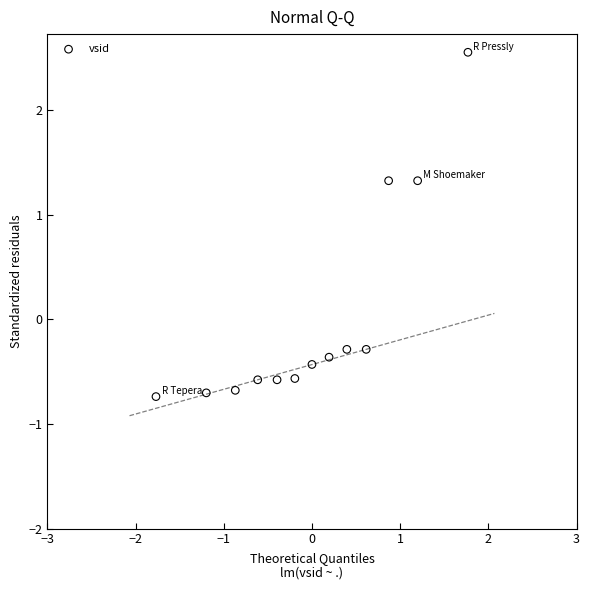

What is the range of X values (max minus min)?

3.5